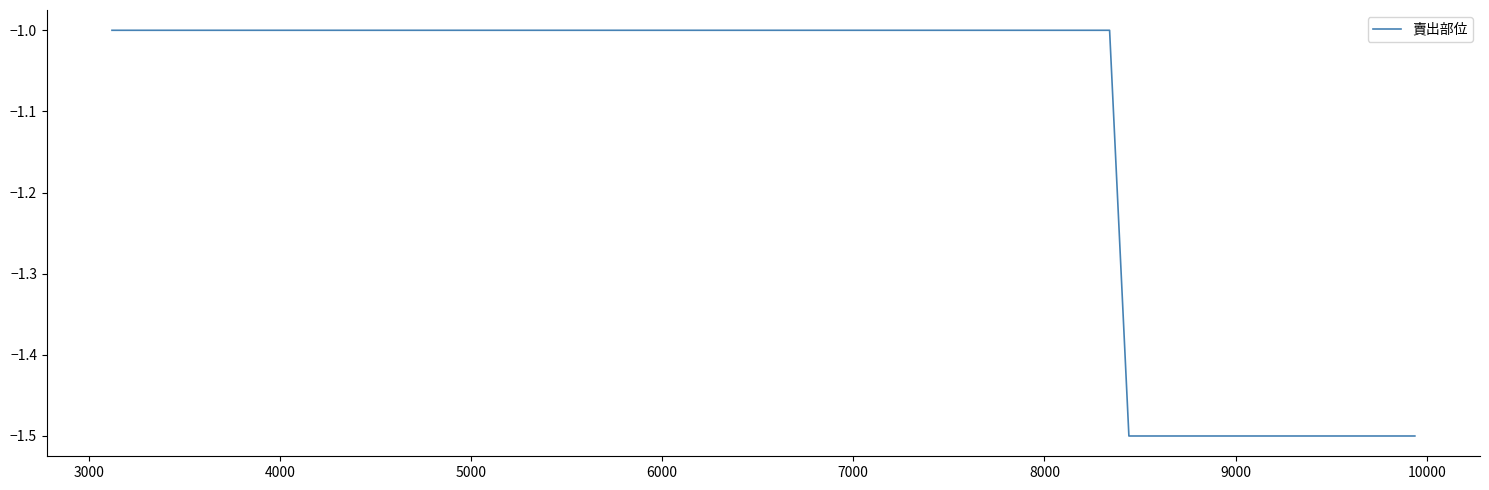

What is the sum of all values?

-8.0